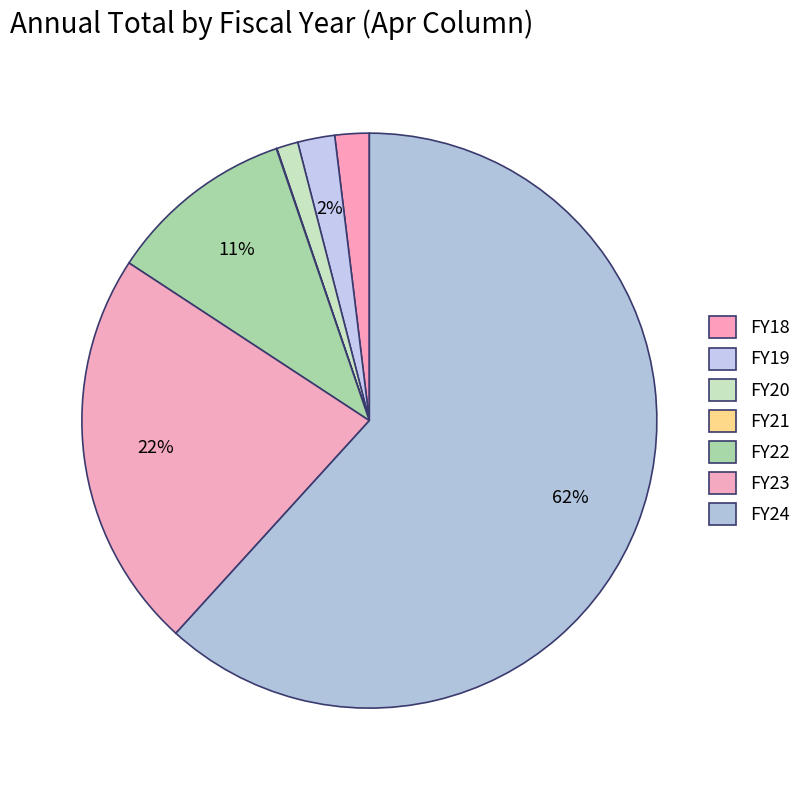

True or false: FY21 accounts for 0% of the total.

True